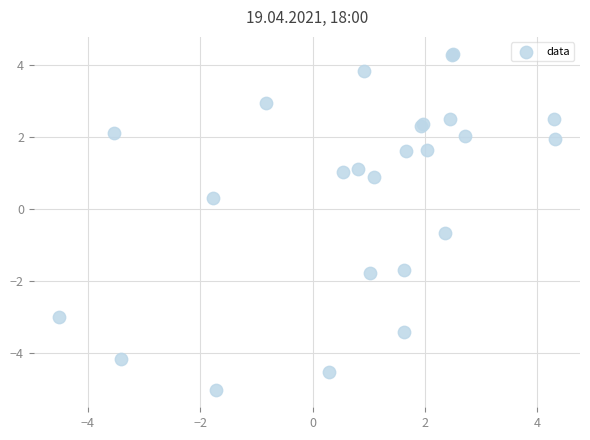

What Y value in the scatter plot is closest to 0?

0.3